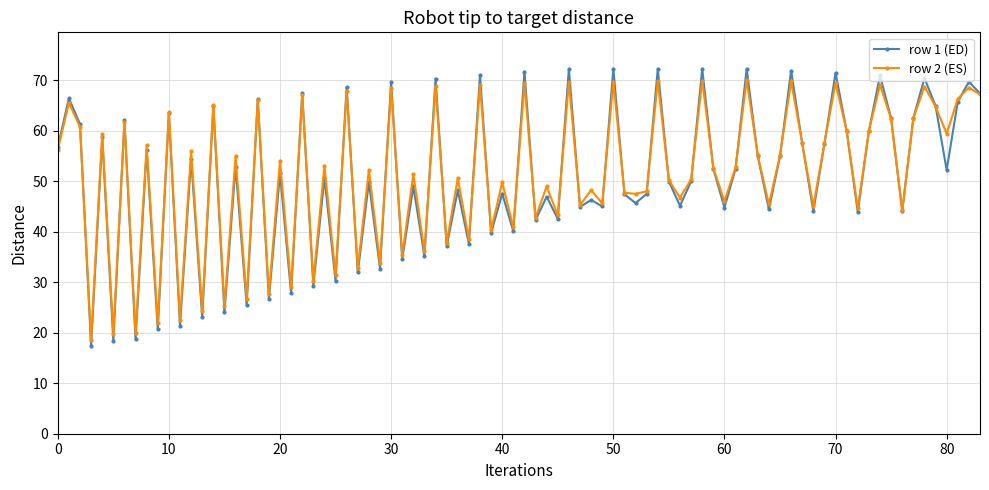

What is the value of the row 2 (ES) point at the 42nd from the left?

40.8